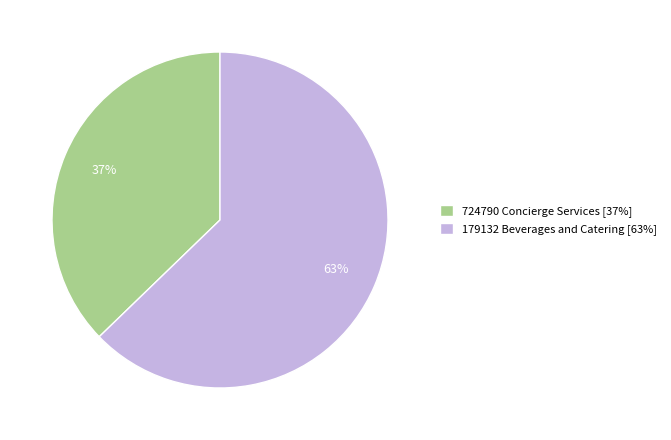

Which has a higher value, 724790 Concierge Services [37%] or 179132 Beverages and Catering [63%]?

179132 Beverages and Catering [63%]